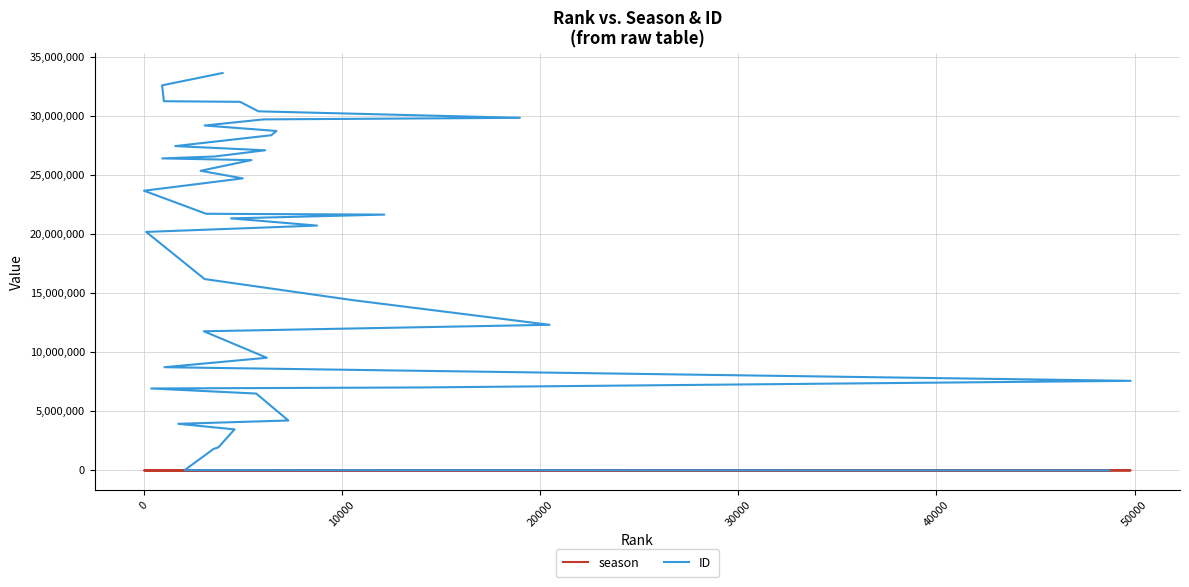

True or false: ID has more than 0 points higher than both neighbors.

False